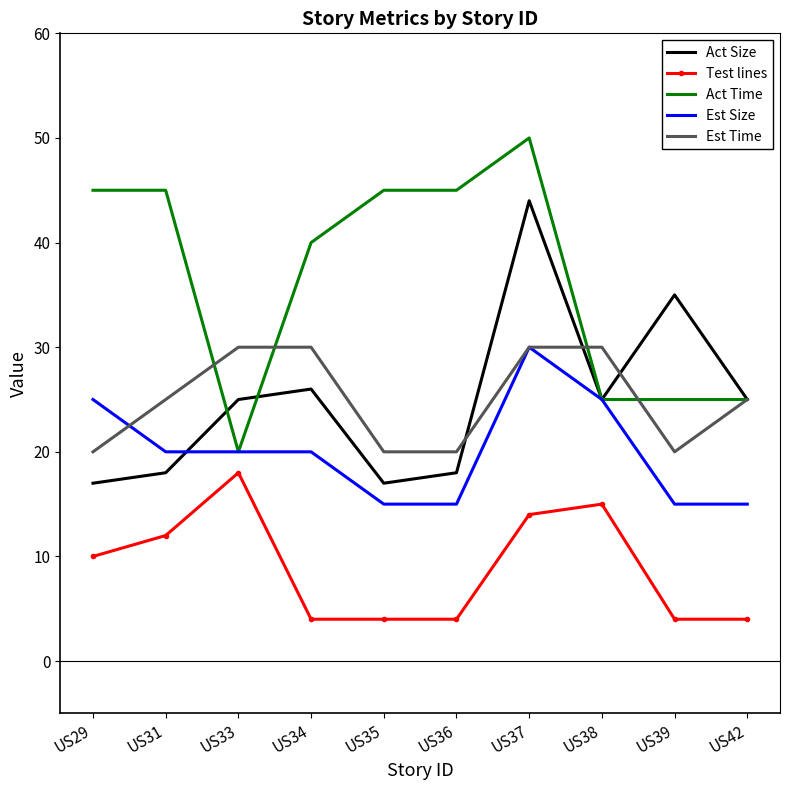

What value does the Act Size series have at US42, to the nearest 5?

25